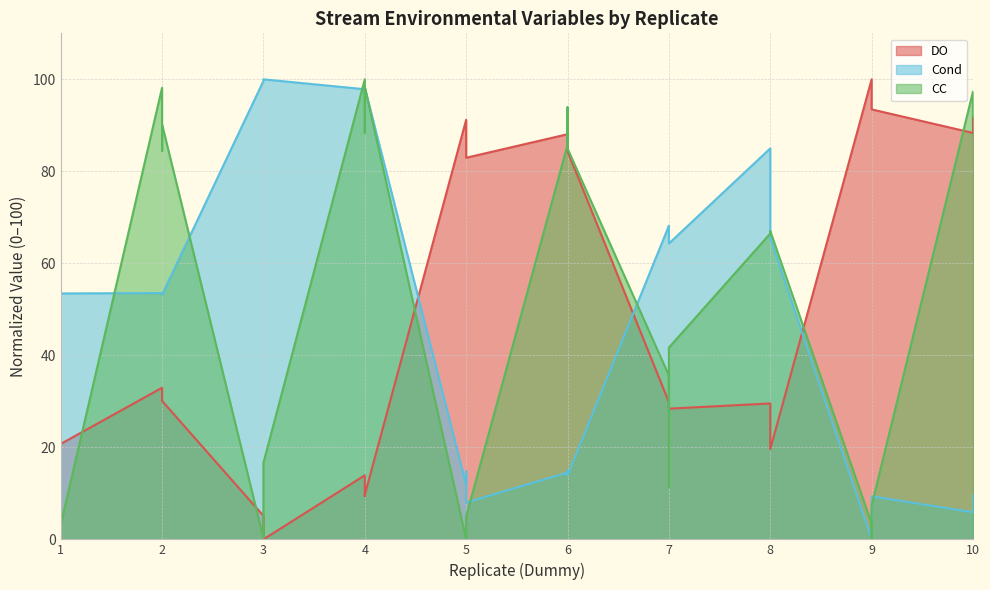

Rank the series at 9 from lowest to highest value.

Cond, CC, DO